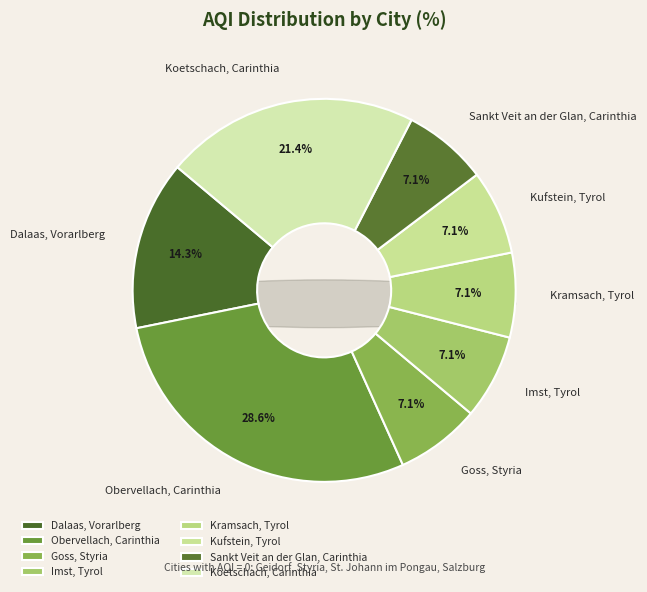

What is the change in value from Dalaas, Vorarlberg to Sankt Veit an der Glan, Carinthia?

-1